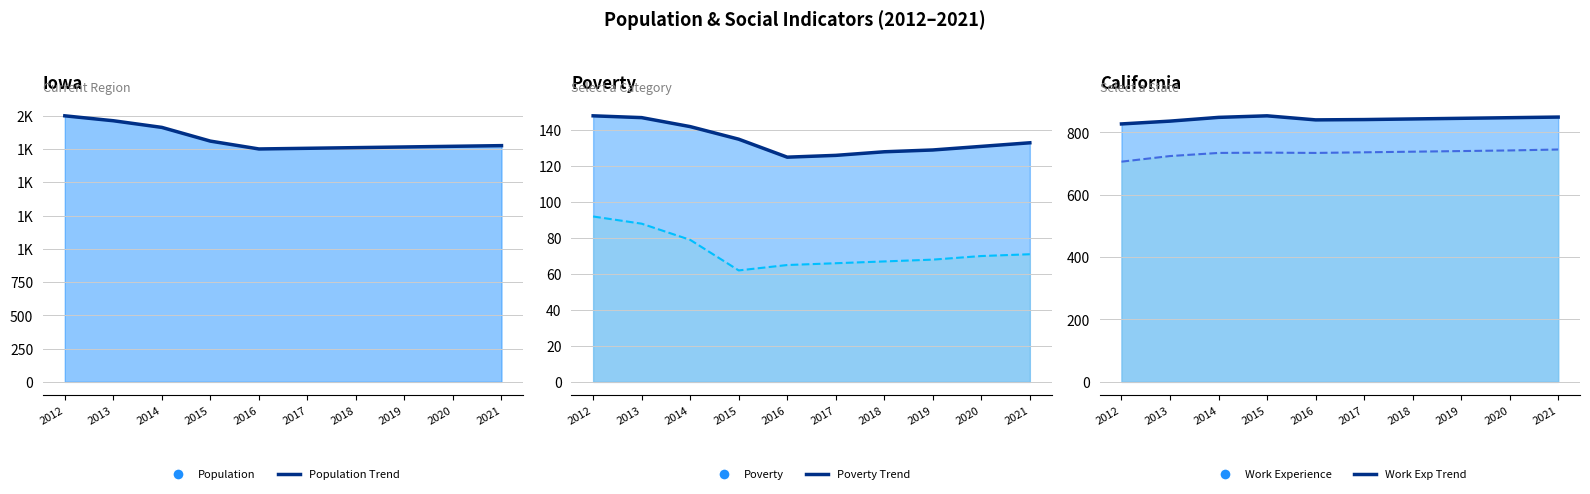

Reading left to right, list all the values displayed in this chart.

Population (trend): 2012=1999	2013=1962	2014=1912	2015=1809	2016=1750	2017=1755	2018=1760	2019=1765	2020=1770	2021=1775
Poverty (trend): 2012=148	2013=147	2014=142	2015=135	2016=125	2017=126	2018=128	2019=129	2020=131	2021=133
Poverty 18to65 (trend): 2012=92	2013=88	2014=79	2015=62	2016=65	2017=66	2018=67	2019=68	2020=70	2021=71
Work Experience (trend): 2012=827	2013=836	2014=848	2015=853	2016=840	2017=841	2018=843	2019=845	2020=847	2021=849
Education (trend): 2012=706	2013=724	2014=734	2015=735	2016=734	2017=736	2018=738	2019=740	2020=742	2021=745